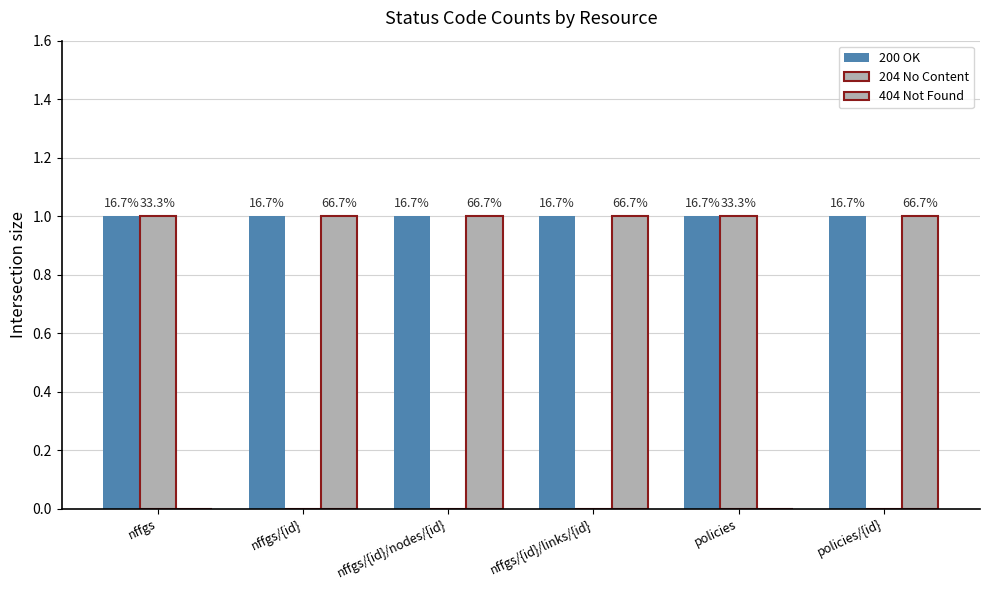

How many groups of bars are there?

6